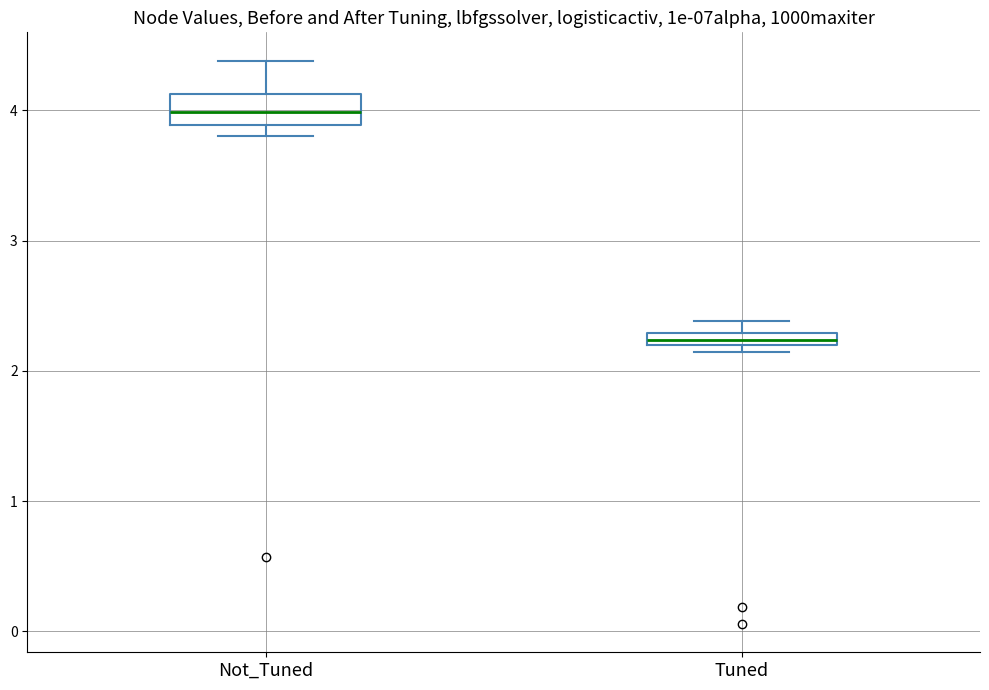

Where is the lower edge of the box for Tuned on the y-axis? The values are not printed on the chart, so give them approximately, as read against the axis.

2.2